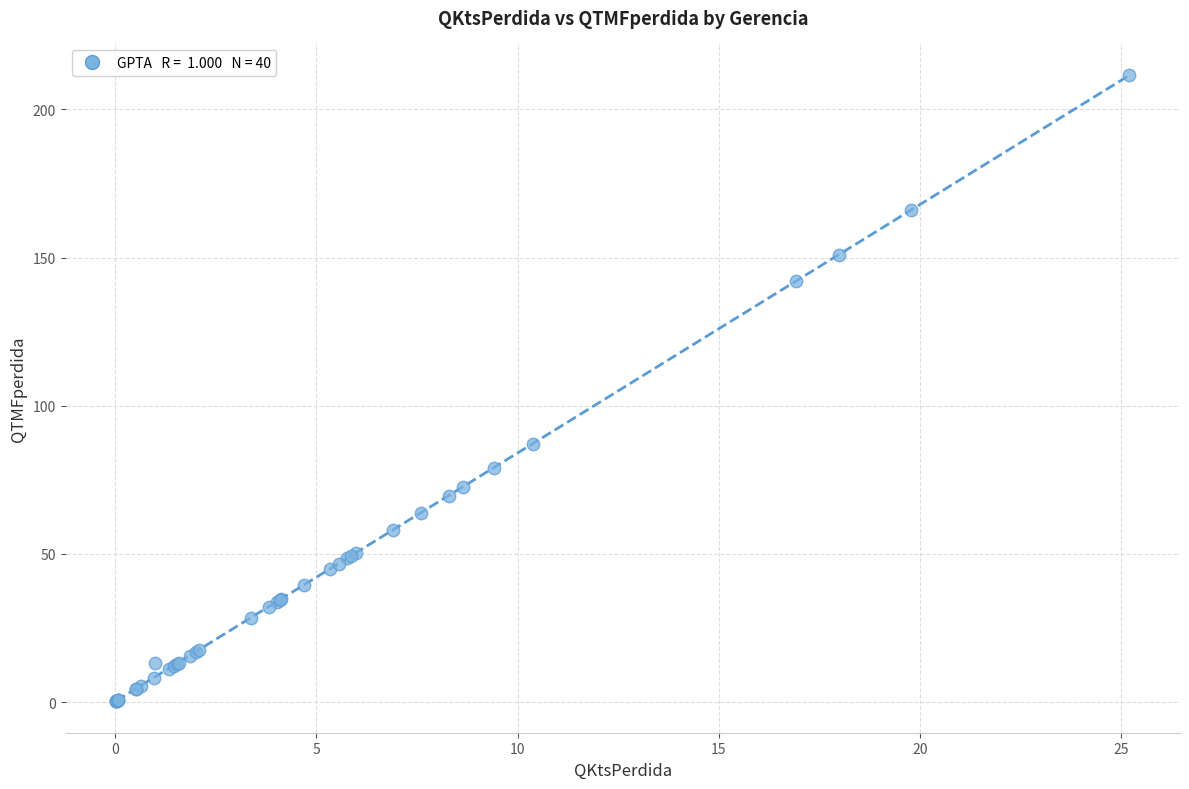

What Y value in the scatter plot is closest to 105?

87.1